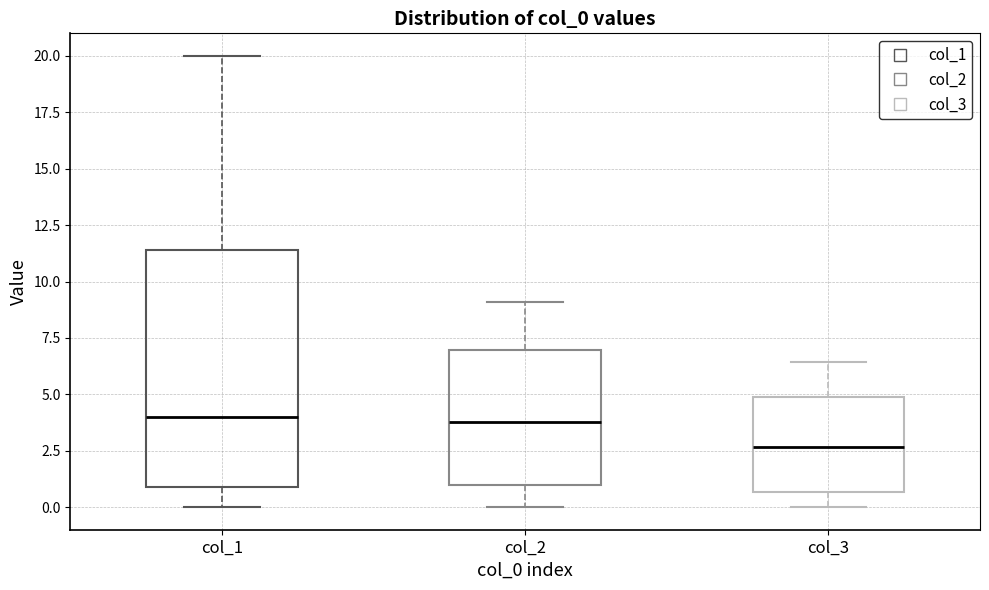

Reading left to right, transcribe this box plot: for each box, give where its median line is, the range the box spans, and where its two whiskers end, as read against the y-axis. The values are not printed on the chart, so give them approximately, as read against the axis.

col_1: median 4.0, box 1.0 to 11.5, whiskers 0.0 to 20.0
col_2: median 4.0, box 1.0 to 7.0, whiskers 0.0 to 9.0
col_3: median 2.5, box 0.5 to 5.0, whiskers 0.0 to 6.5